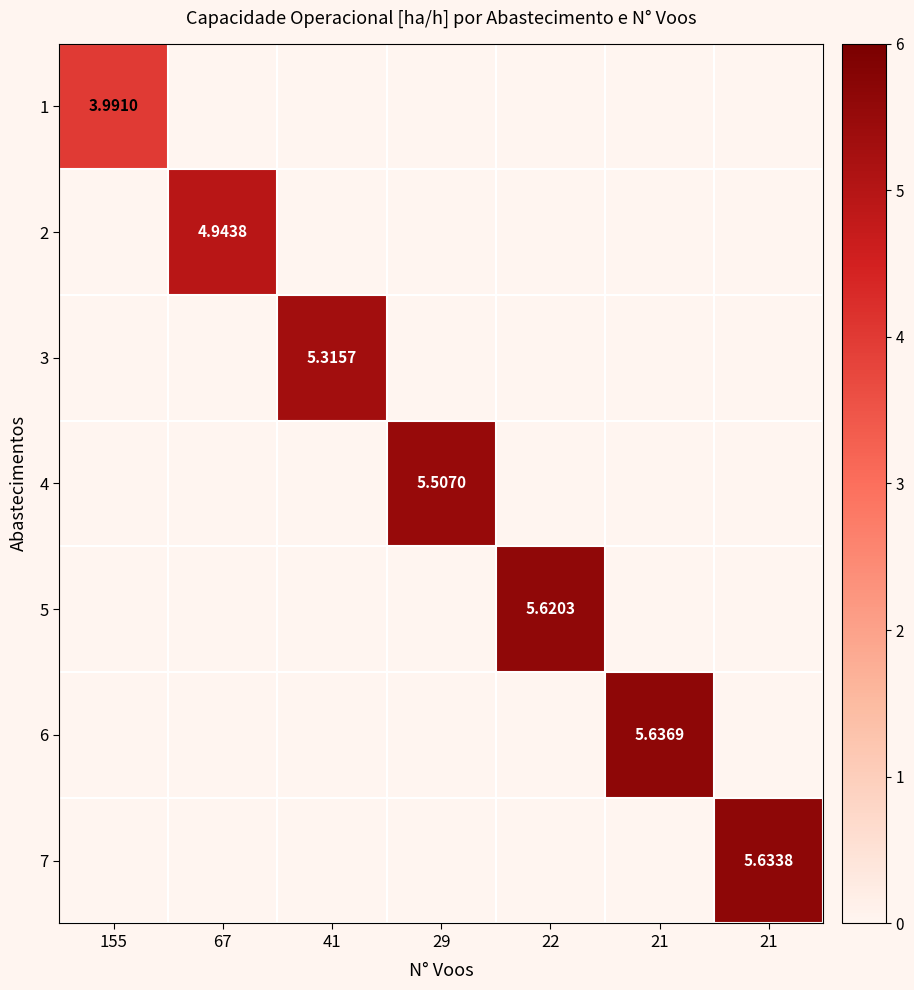

How many values in the 7 series exceed 0?

1